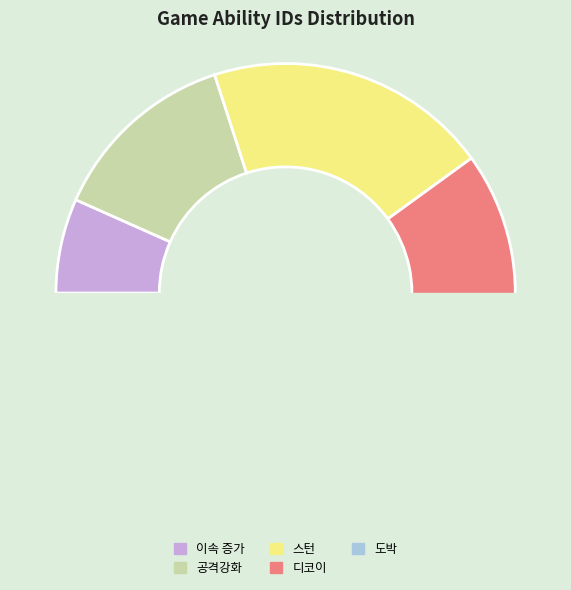

Is 공격강화 the majority of the pie?

No